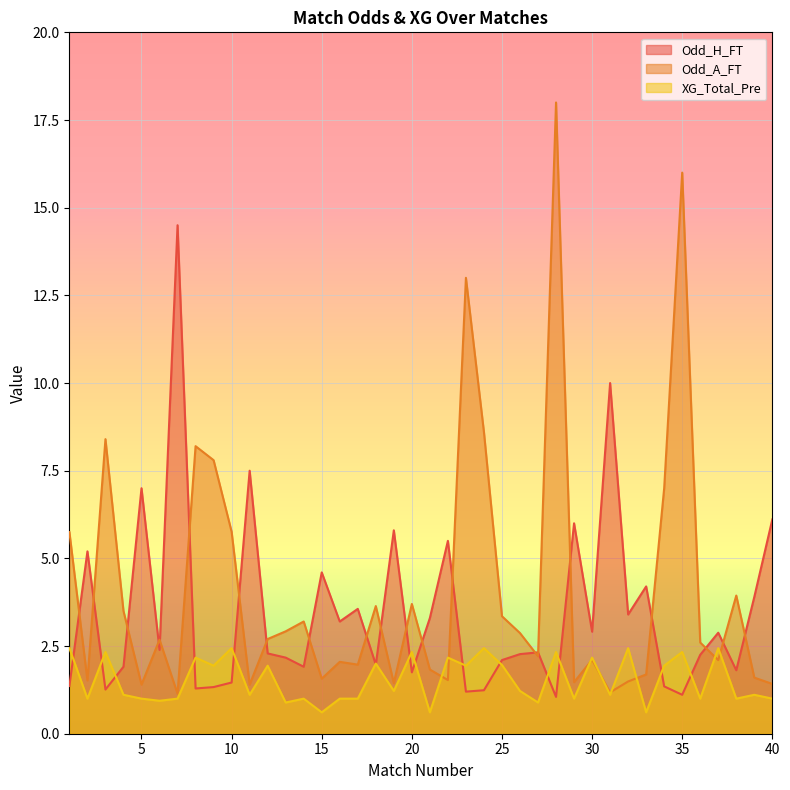

What is the total value across all series at 25?

7.4